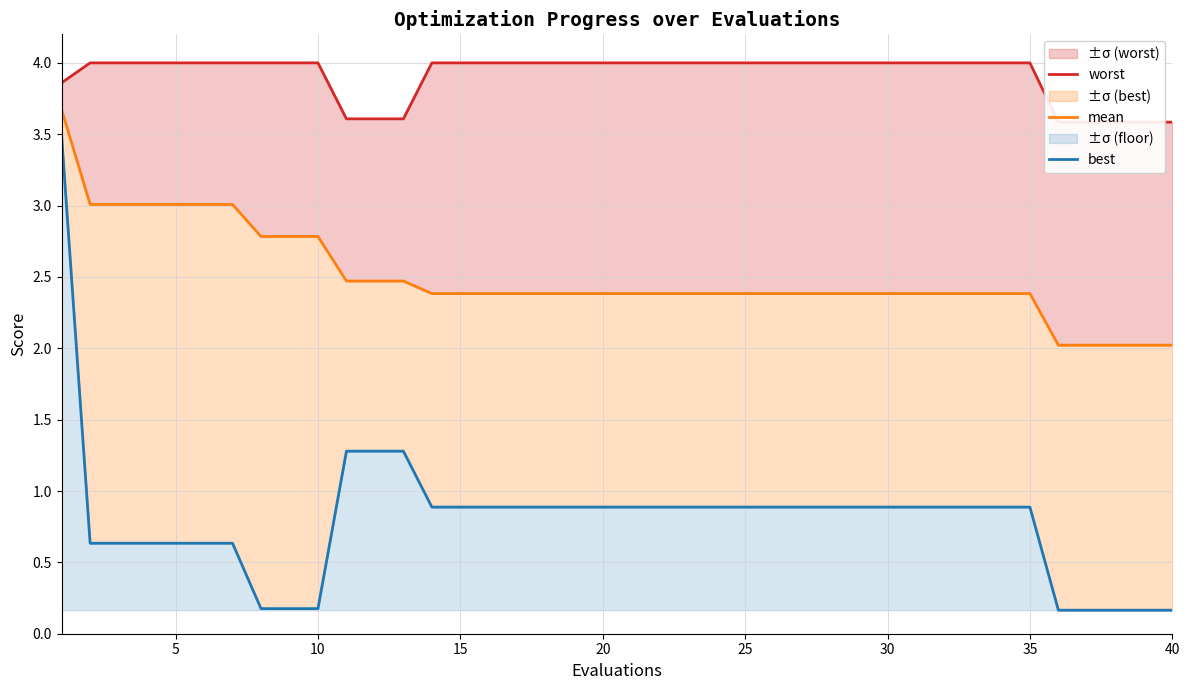

What is the value of the worst point at the 32nd from the left?

4.0